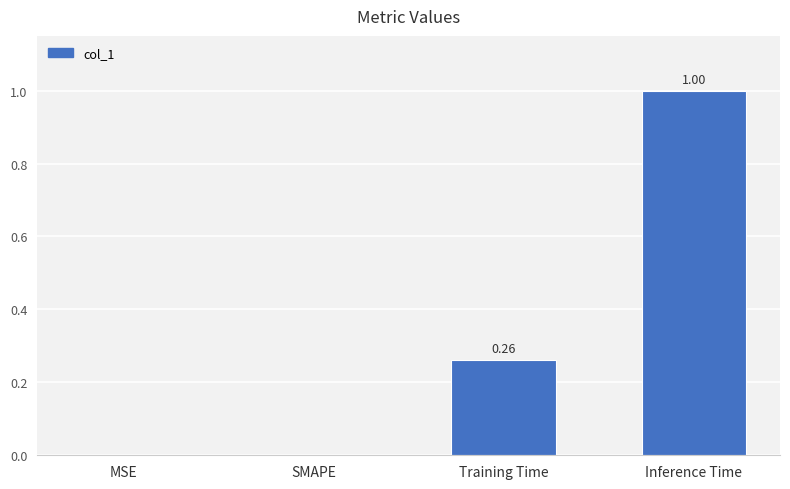

At which category does the chart reach its peak across all series?

Inference Time